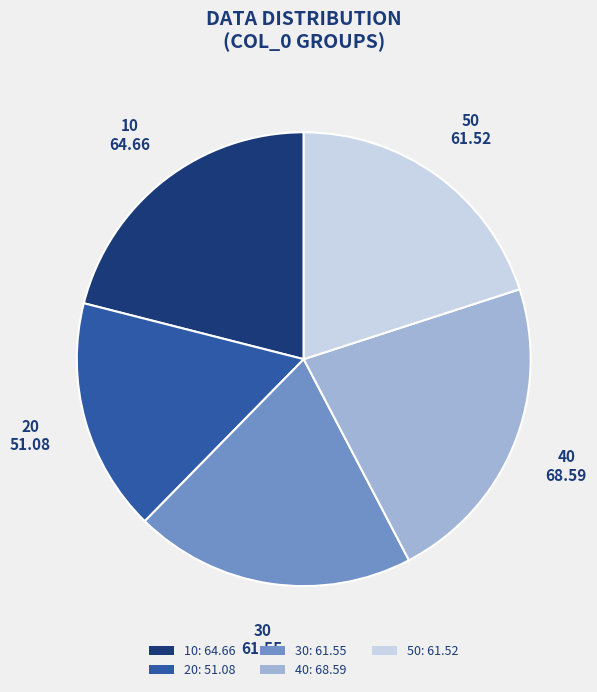

Is 40 the majority of the pie?

No